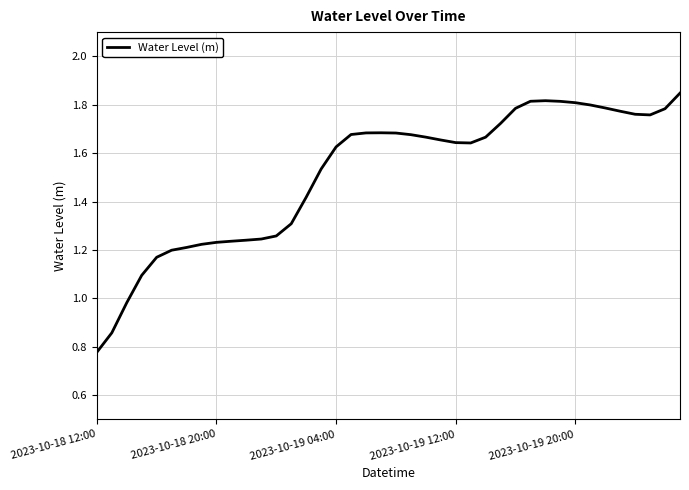

Which category has the lowest value across all series?

2023-10-18 12:00